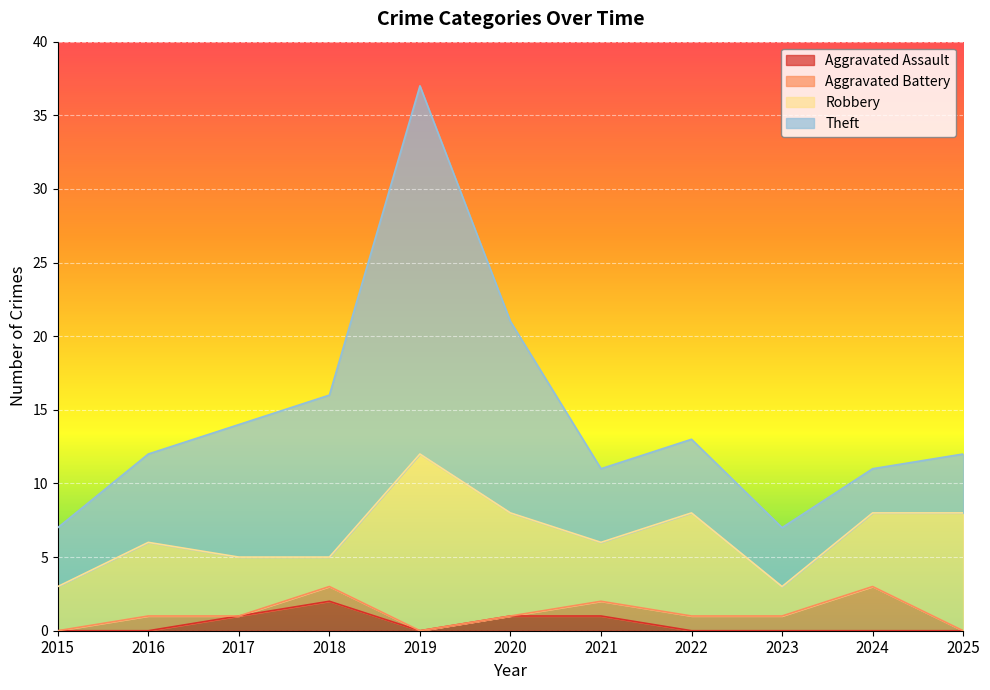

How many lines are shown in the chart?

4